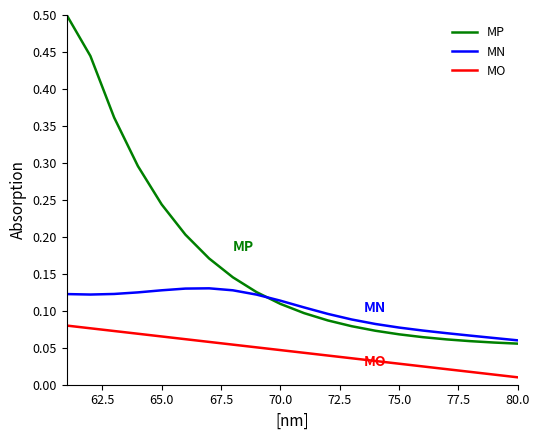

What is the highest value of the MP series?

0.5